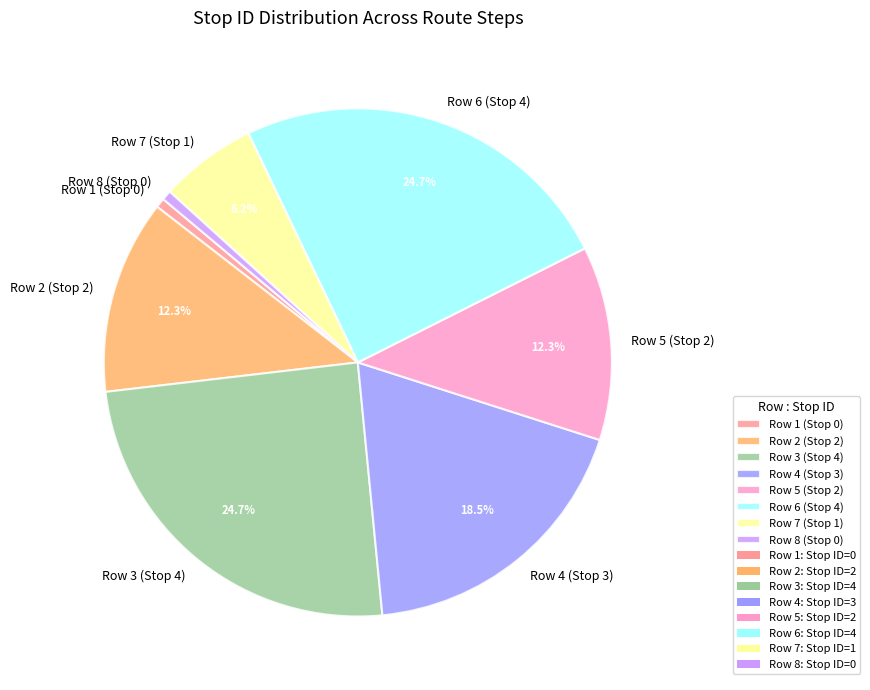

Approximately how many times larger is the value at Row 4 (Stop 3) compared to Row 6 (Stop 4)?

0.7